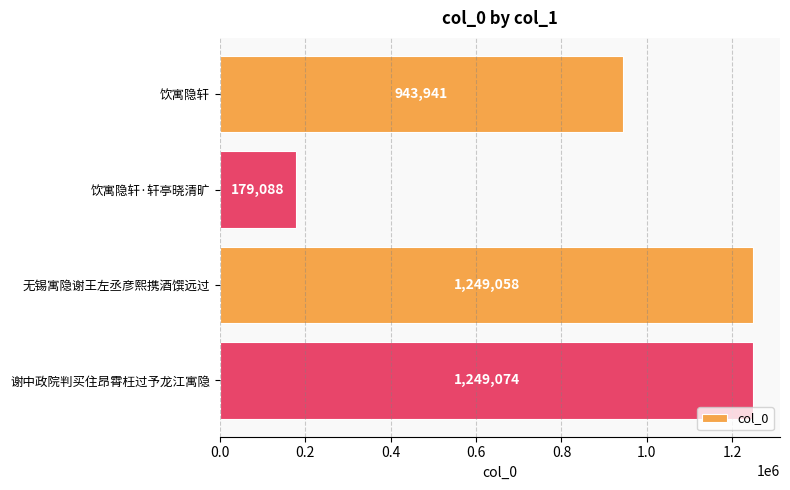

Which category has the lowest value across all series?

饮寓隐轩·轩亭晓清旷